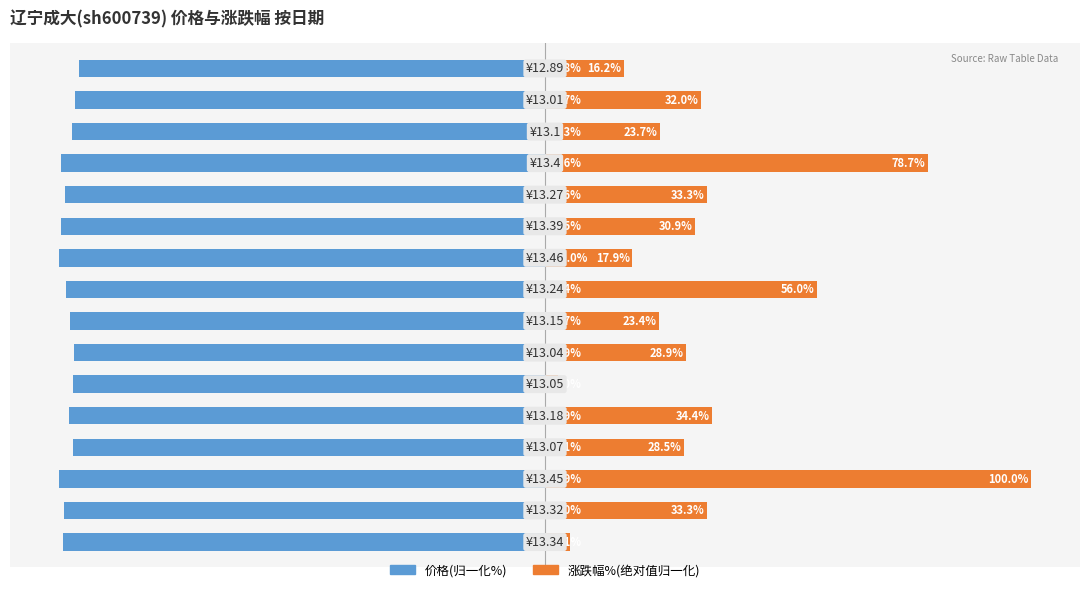

What is the value of the 涨跌幅%(绝对值归一化) bar at the 14th from the left?

23.7